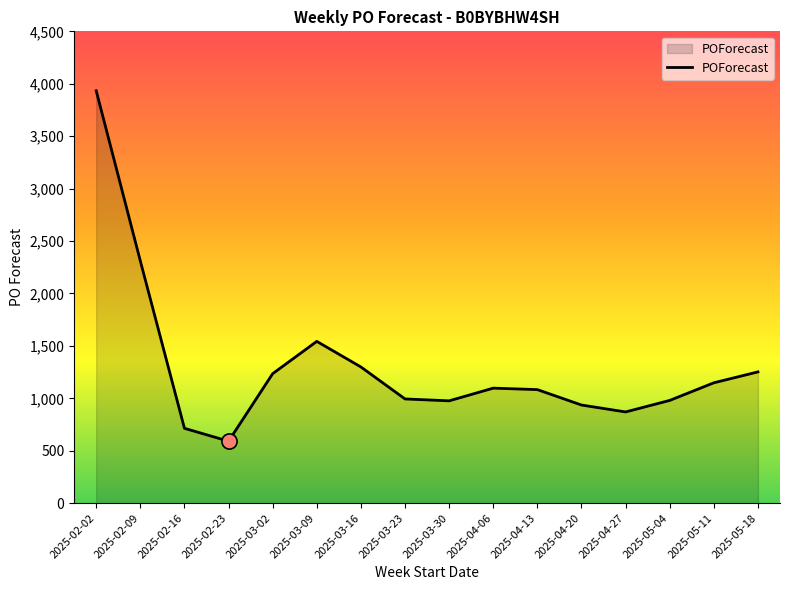

Which has a higher value, 2025-03-16 or 2025-02-23?

2025-03-16